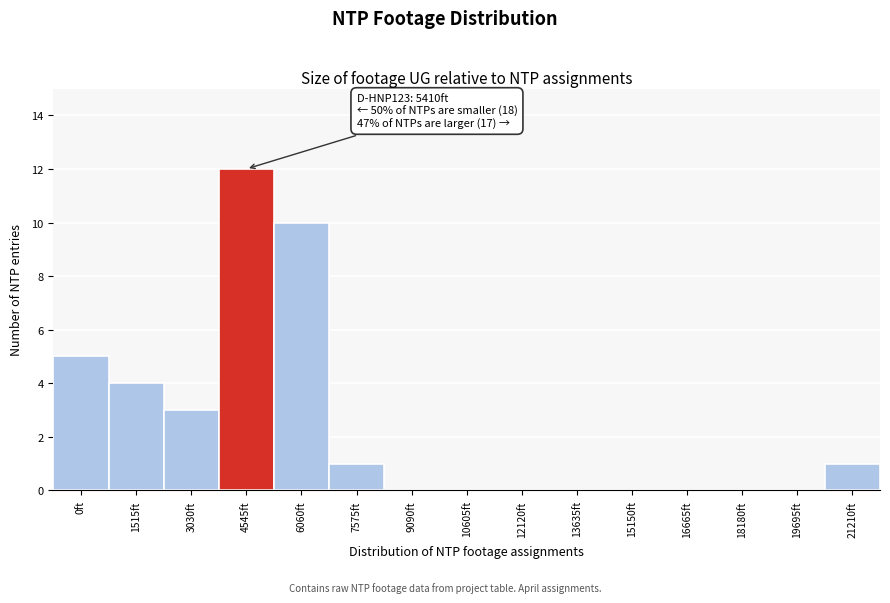

Reading right to left, extract all data points from this chart.

21210ft=1	19695ft=0	18180ft=0	16665ft=0	15150ft=0	13635ft=0	12120ft=0	10605ft=0	9090ft=0	7575ft=1	6060ft=10	4545ft=12	3030ft=3	1515ft=4	0ft=5